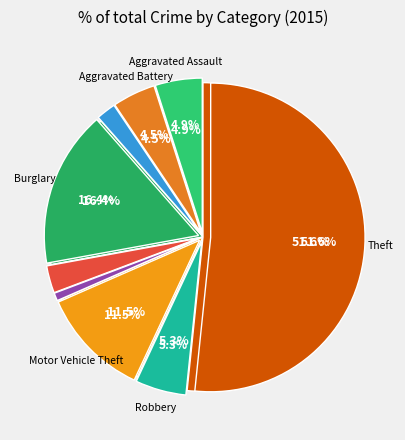

The Robbery slice represents 5% of the pie. True or false?

True